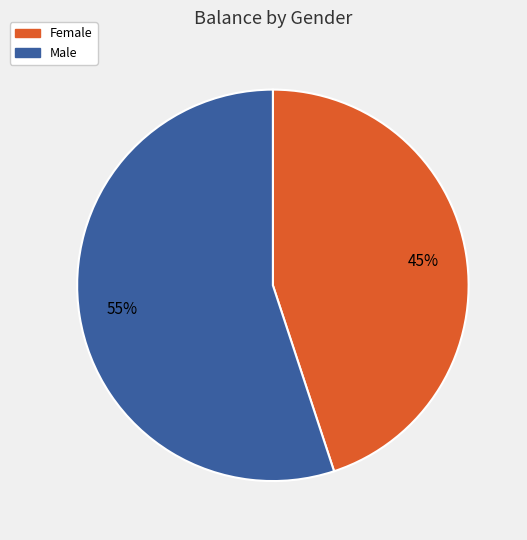

To the nearest percent, what portion does Female represent?

45%